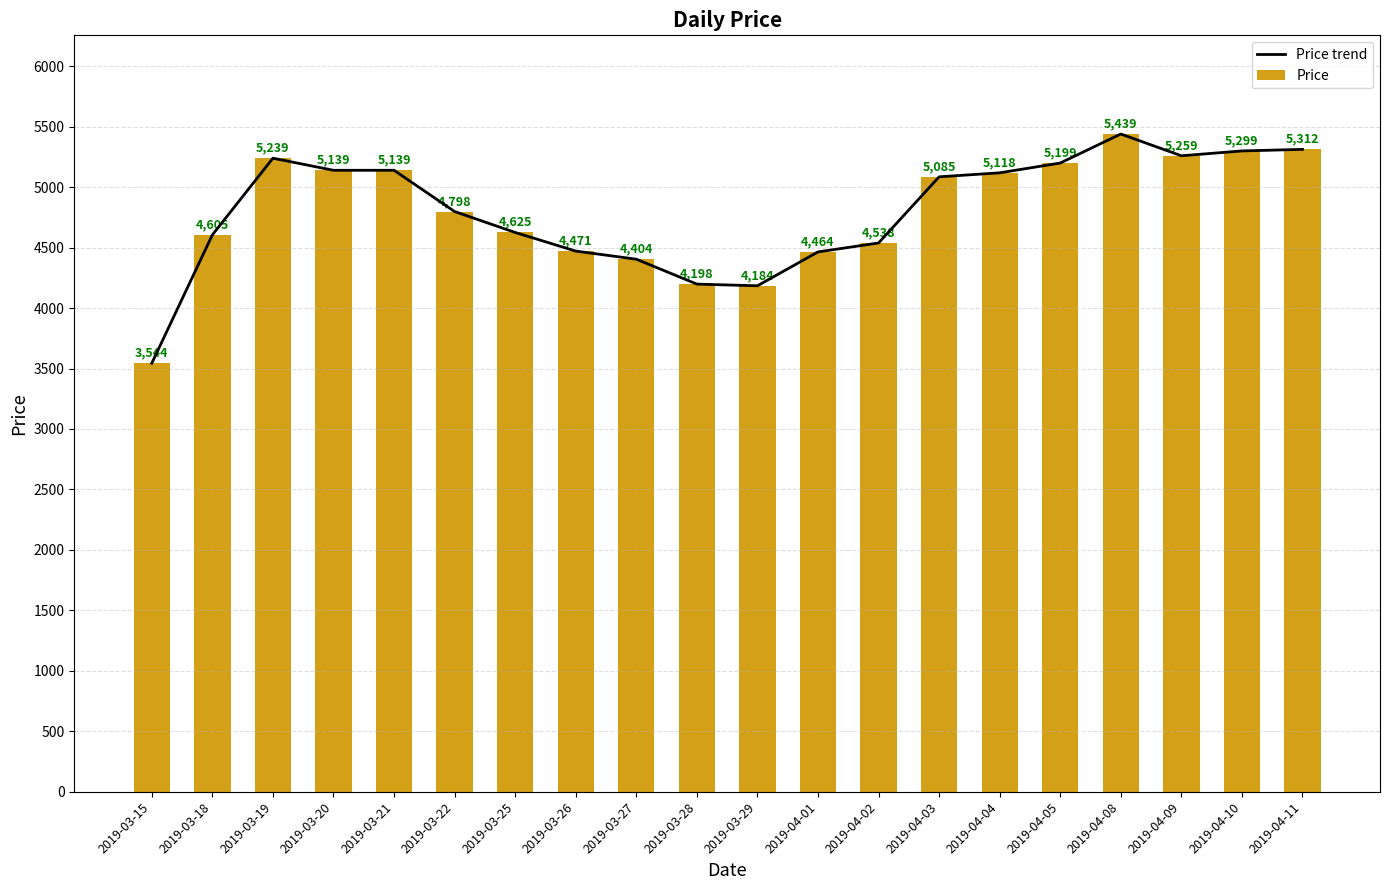

How many values in the Price series exceed 5085?

9